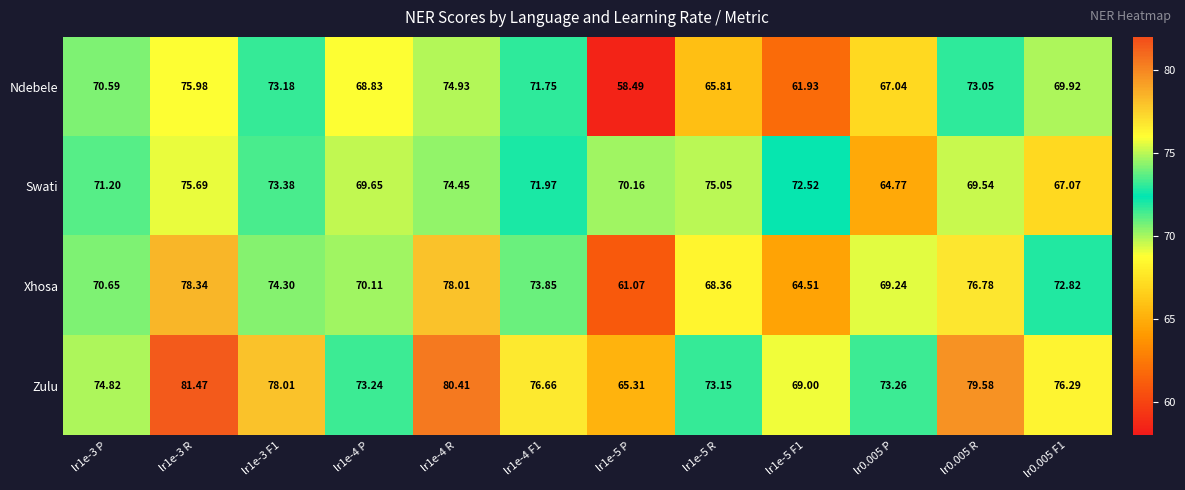

Rank the series at lr1e-5 F1 from lowest to highest value.

Ndebele, Xhosa, Zulu, Swati